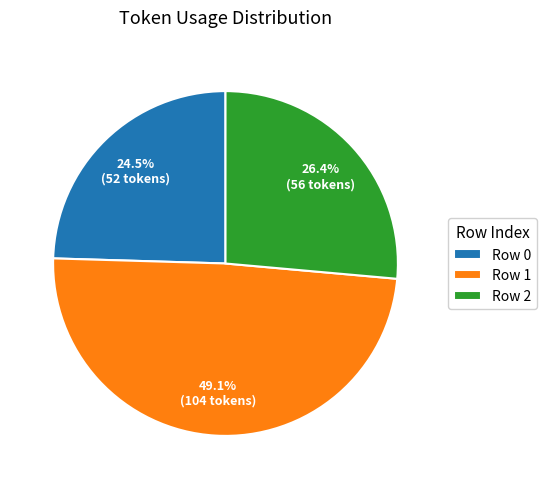

Rank the categories by value from lowest to highest.

Row 0, Row 2, Row 1